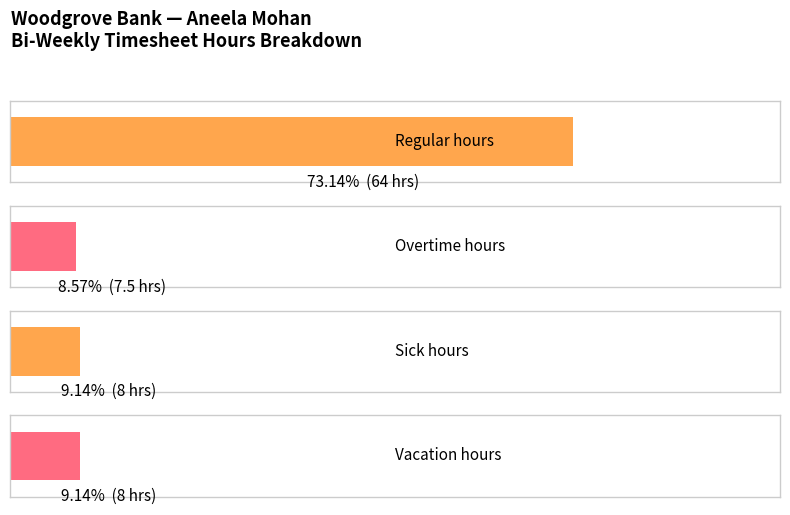

What is the difference between the maximum and second lowest values in the Sick series?

8.0